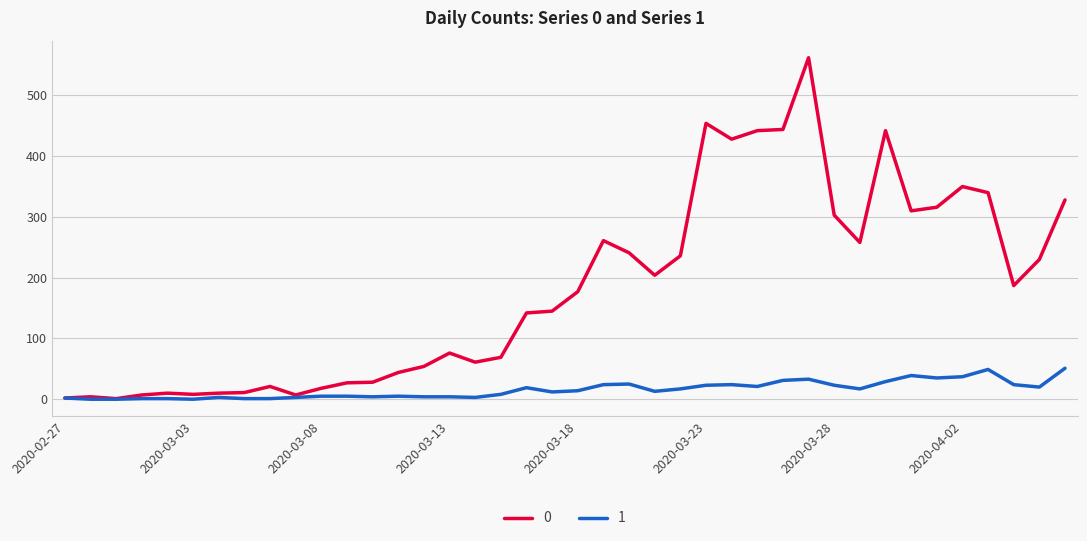

List the series in order of their overall mean, lowest first.

1, 0